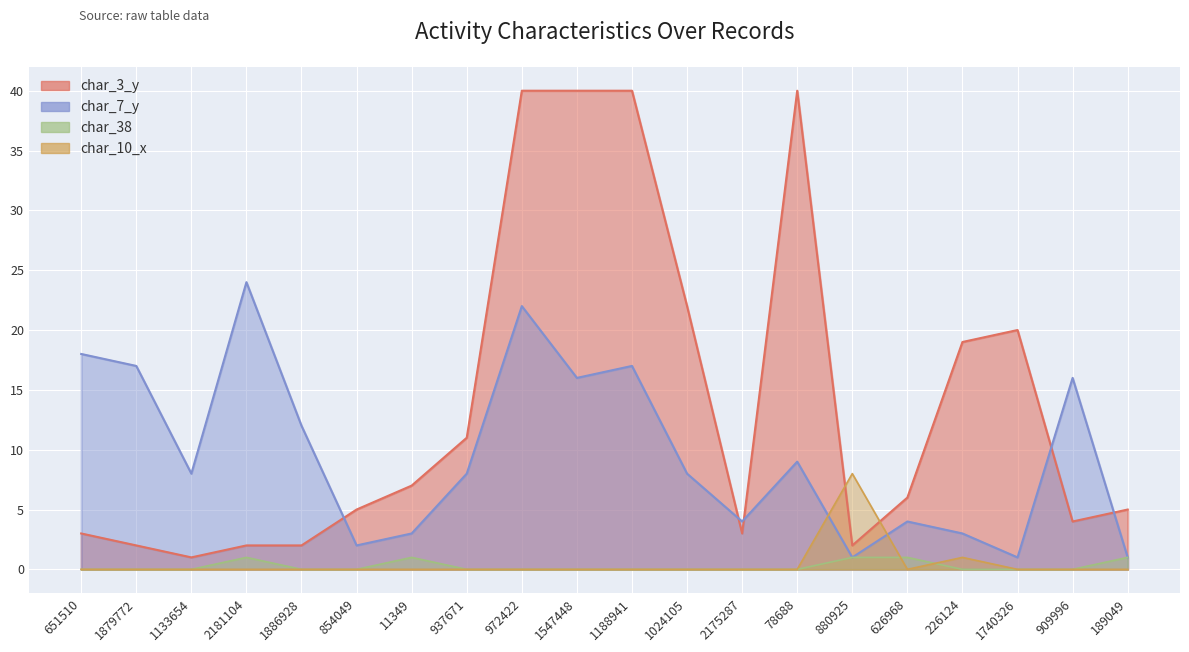

What is the highest value of the char_10_x series?

8